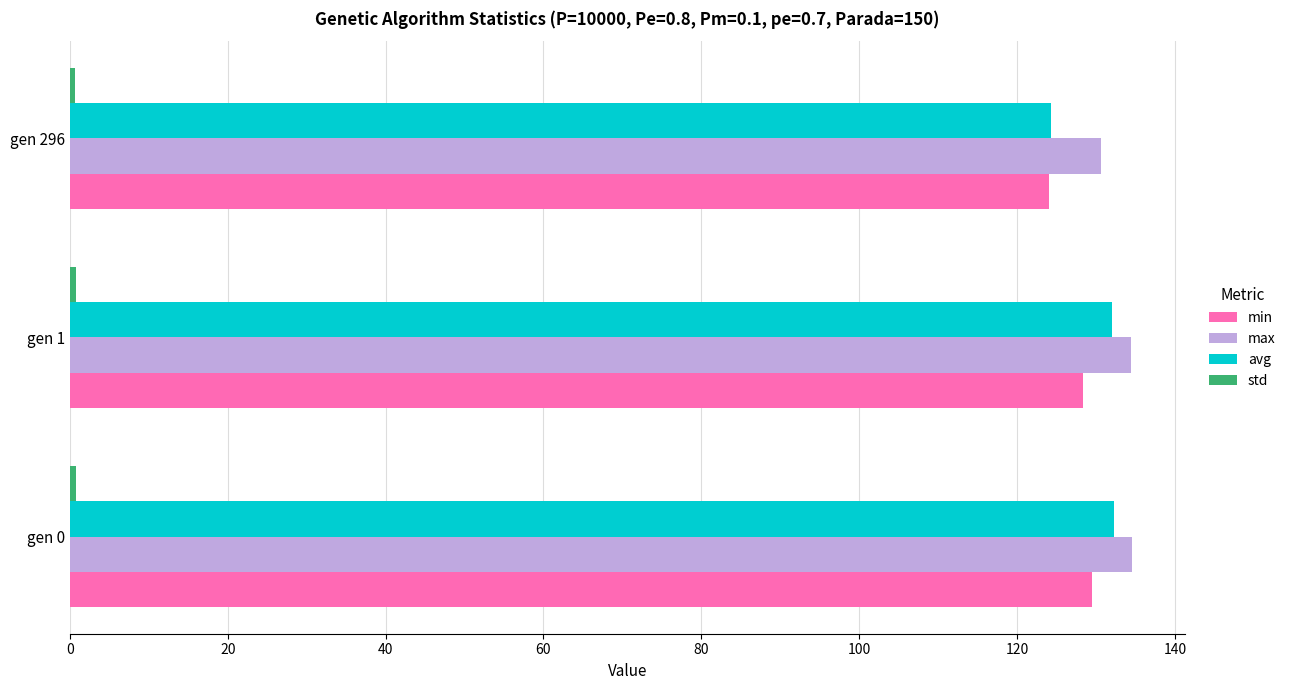

What is the difference between the maximum and minimum values in the min series?

5.4